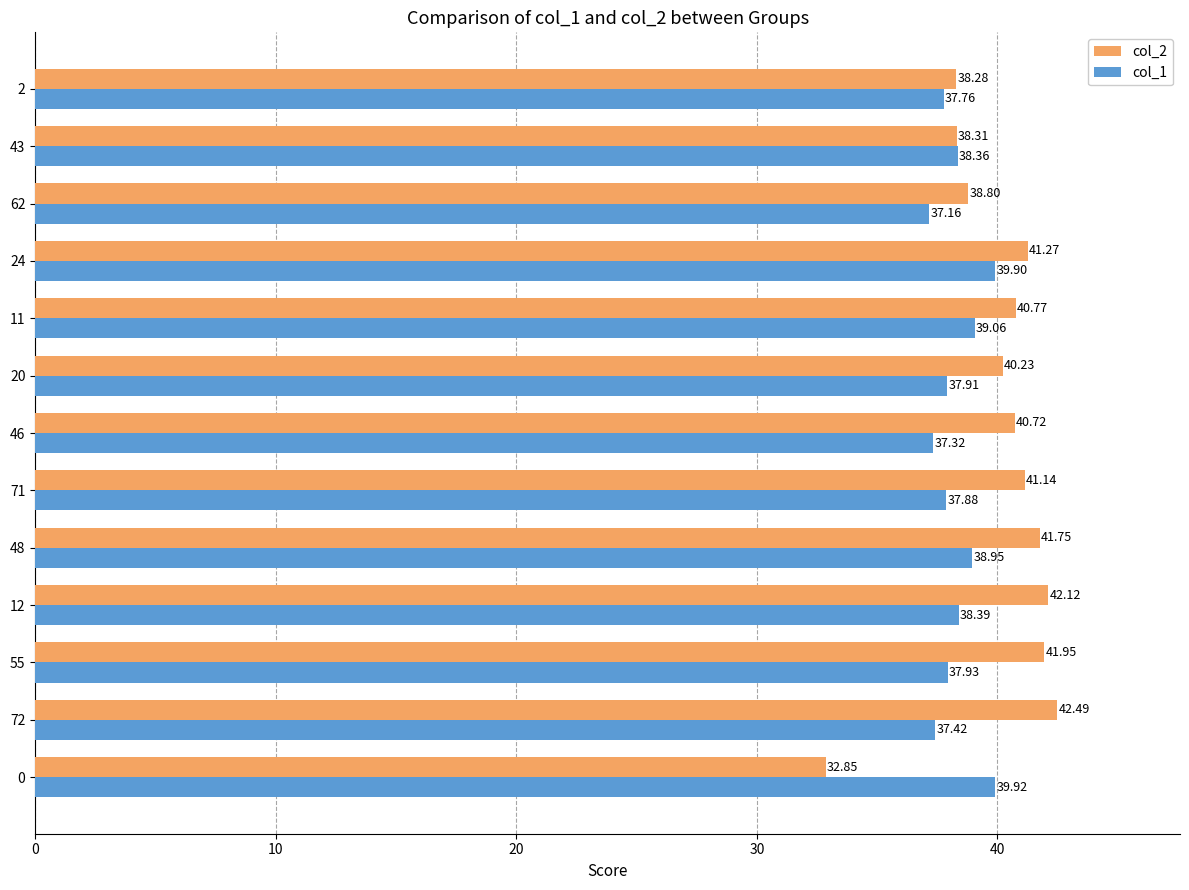

Which series changed the most between 55 and 43?

col_2